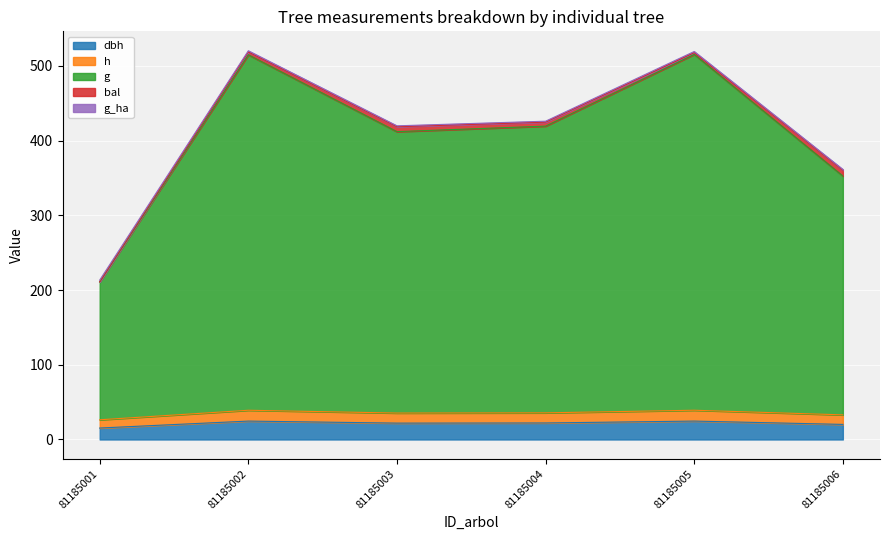

Between 81185004 and 81185005, which series saw the biggest shift?

g